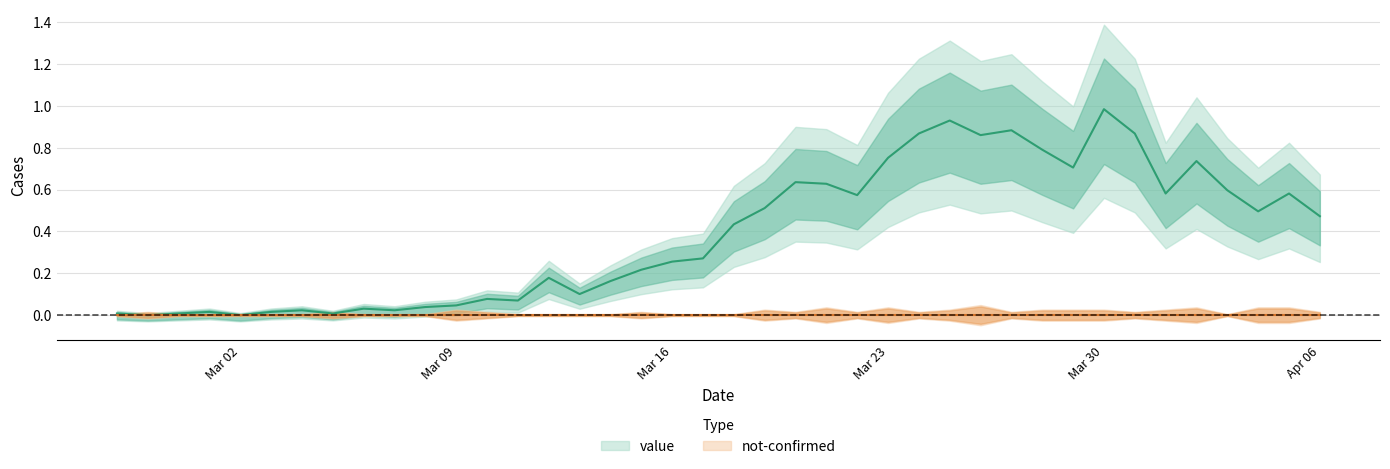

Count the number of categories in the chart.

40